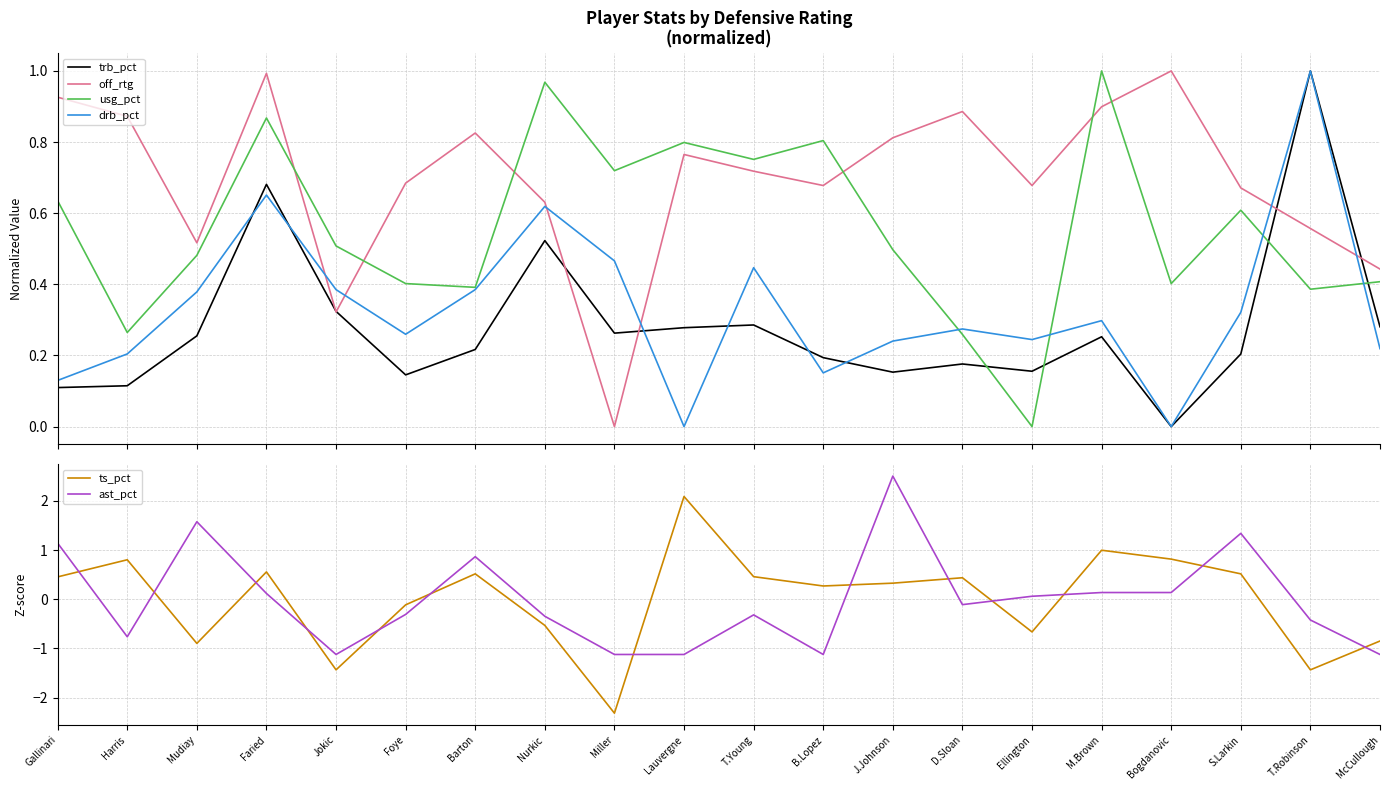

Where is the first local minimum for drb_pct?

Foye